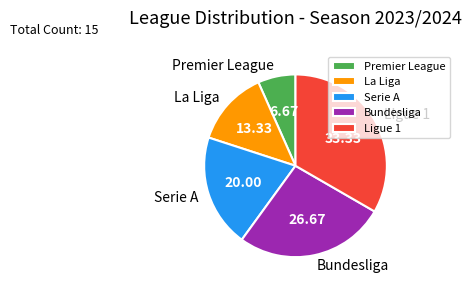

What is the smallest slice in the pie chart?

Premier League